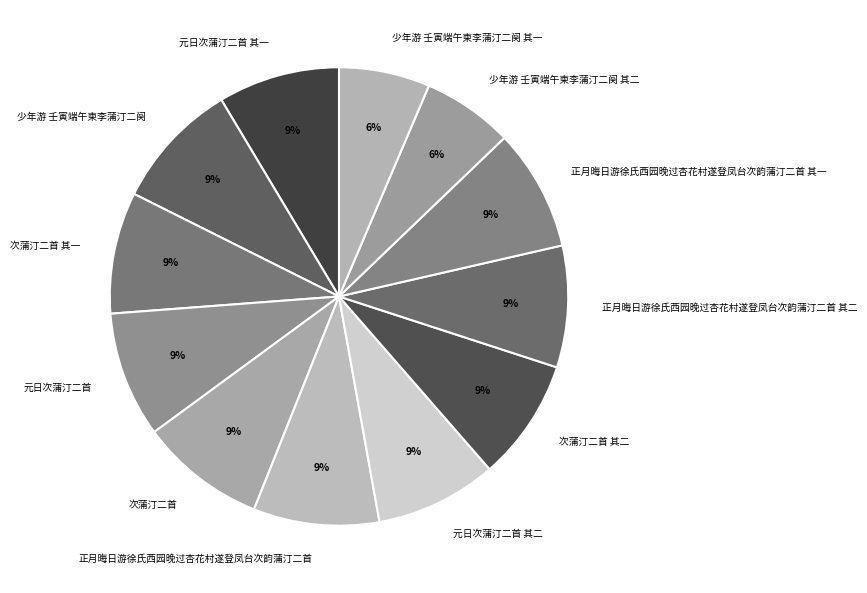

What is the ratio of the value at 次蒲汀二首 其一 to the value at 正月晦日游徐氏西园晚过杏花村遂登凤台次韵蒲汀二首 其二?

1.0